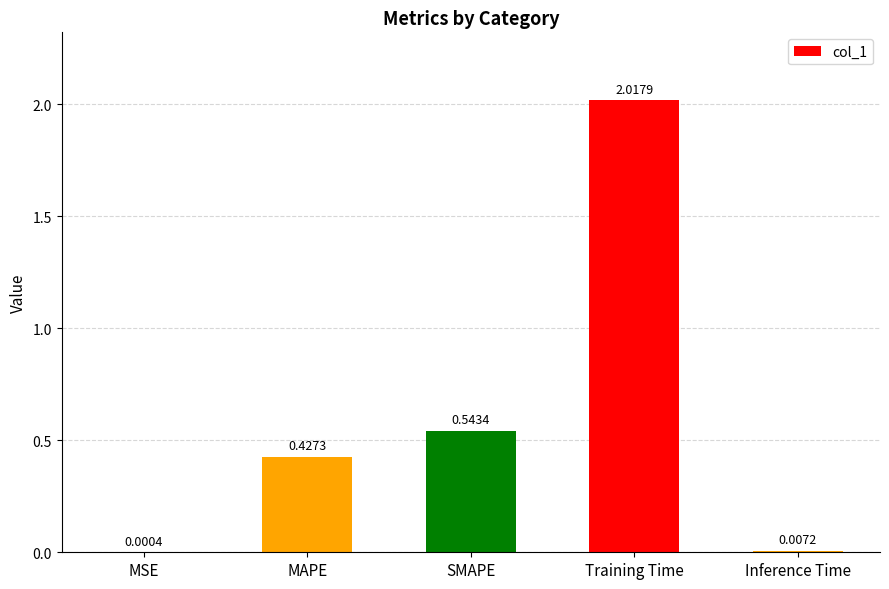

Where is the data nearest to the value 1?

SMAPE